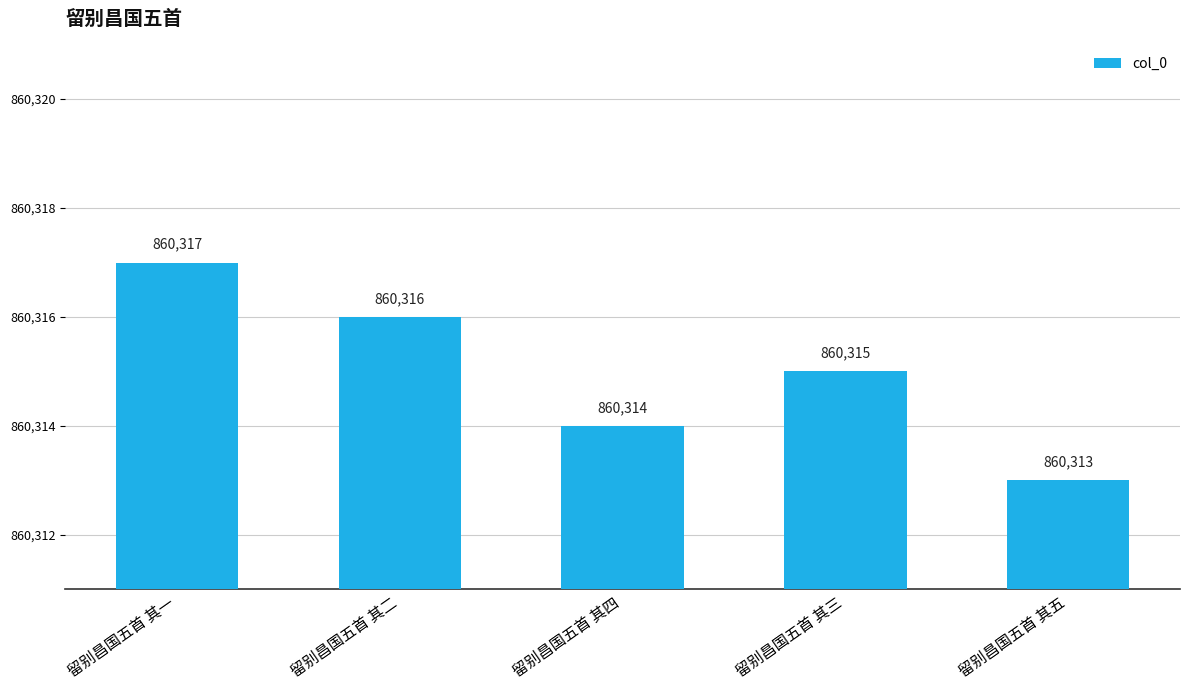

Reading right to left, what are all the values shown in this chart?

留别昌国五首 其五=860313	留别昌国五首 其三=860315	留别昌国五首 其四=860314	留别昌国五首 其二=860316	留别昌国五首 其一=860317